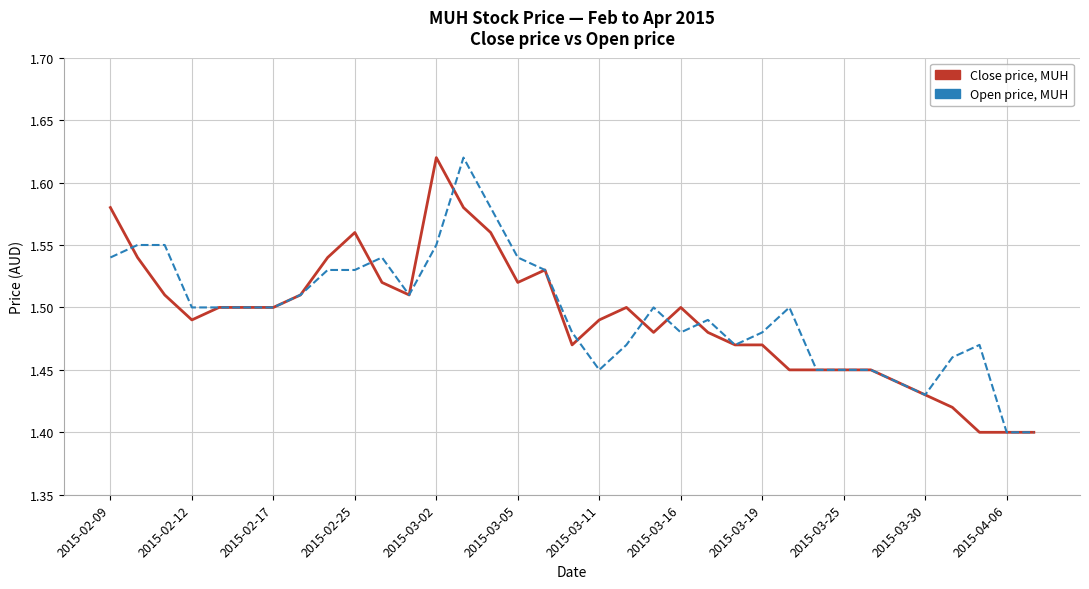

Rank the series by their average value, from highest to lowest.

Open price, MUH, Close price, MUH